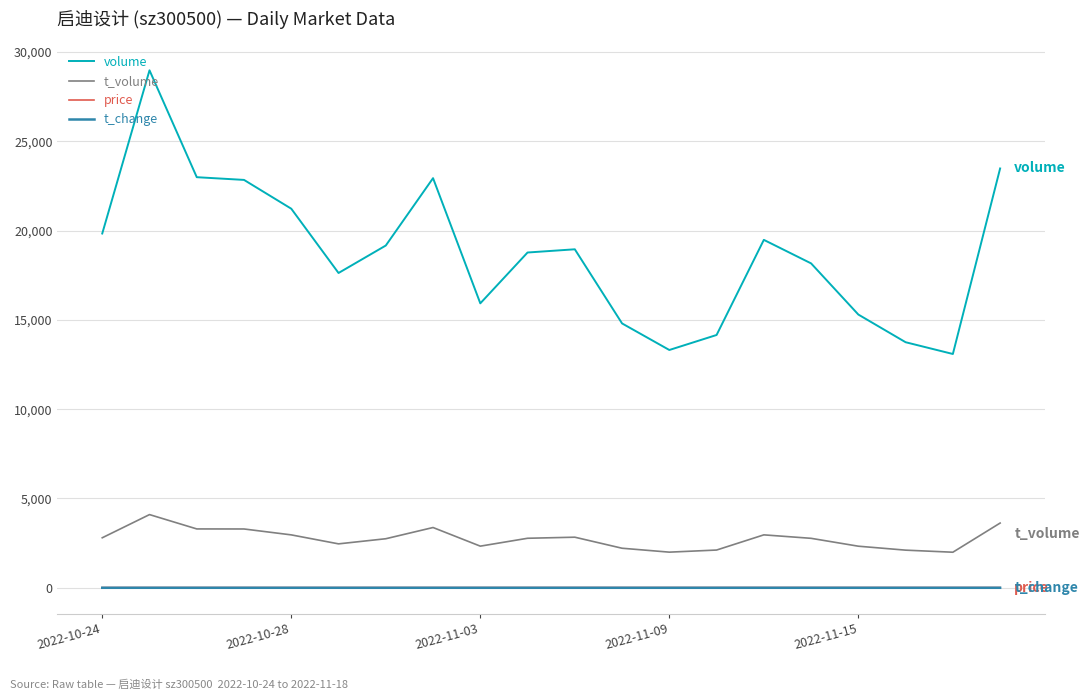

What are all the series names shown in the legend?

volume, t_volume, price, t_change